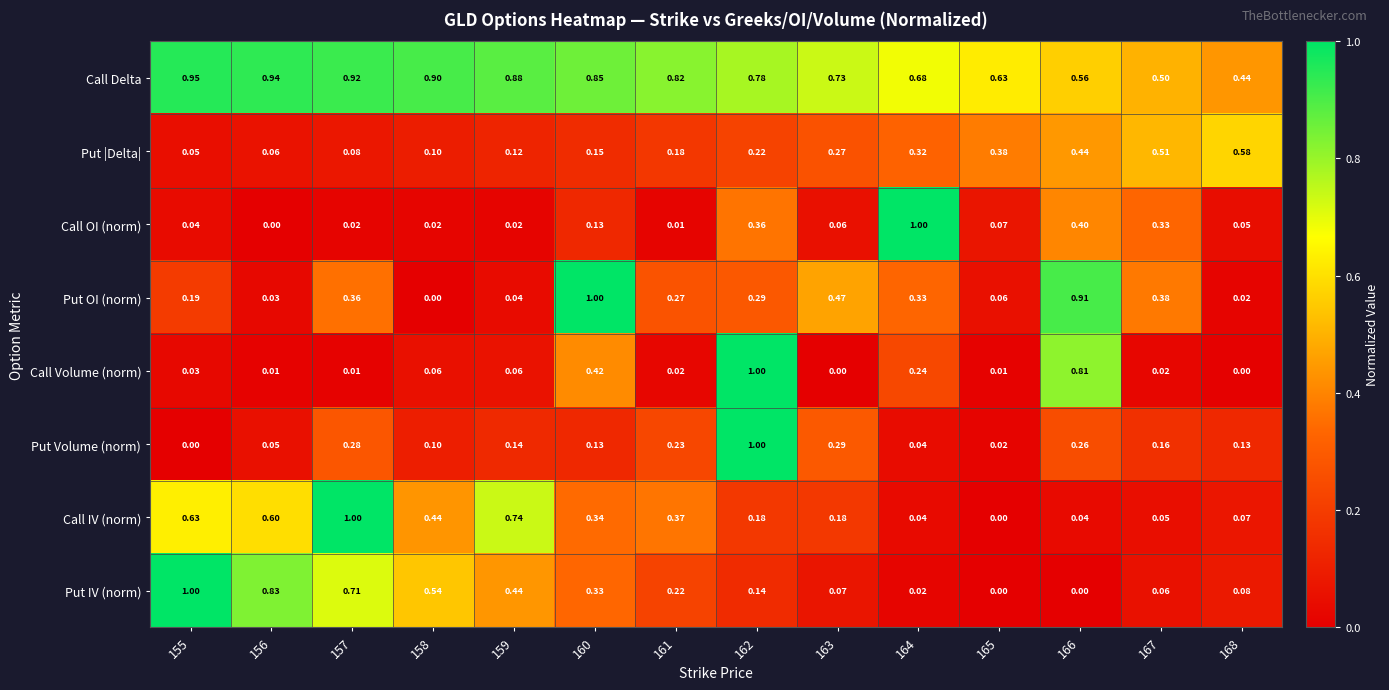

Which series has the largest total across all categories?

Call Delta